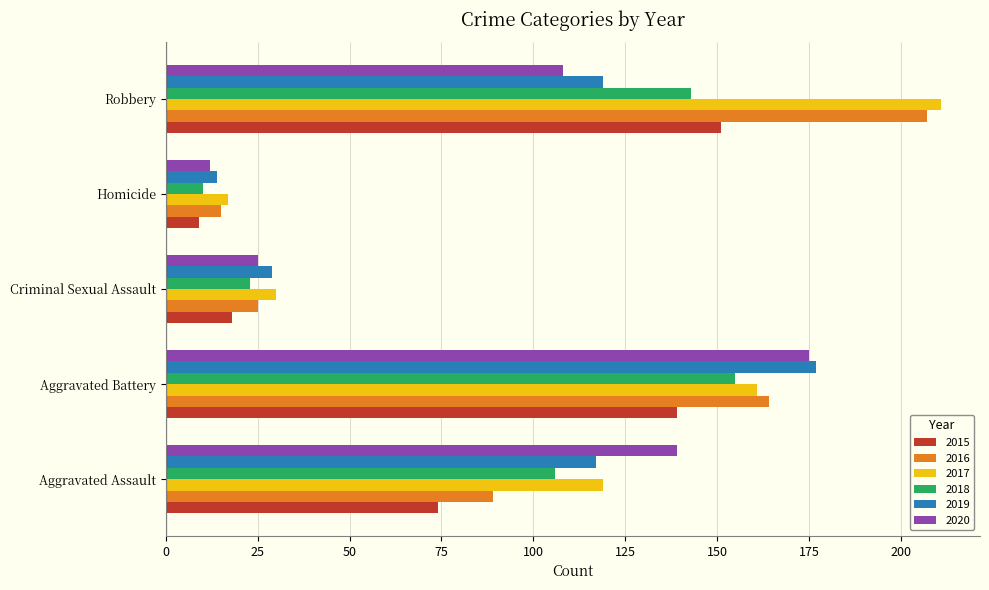

What is the average value of the 2020 series?

92